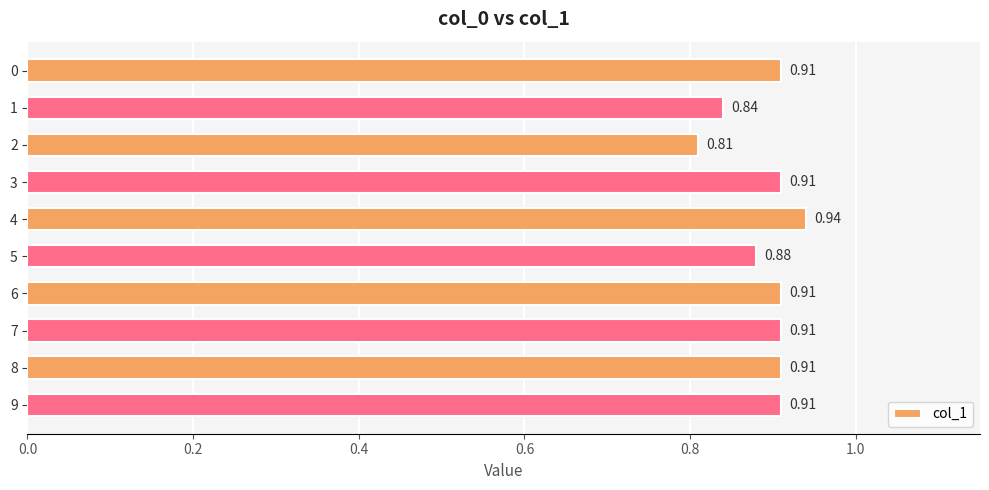

The value at 9 is 1.4. True or false?

False